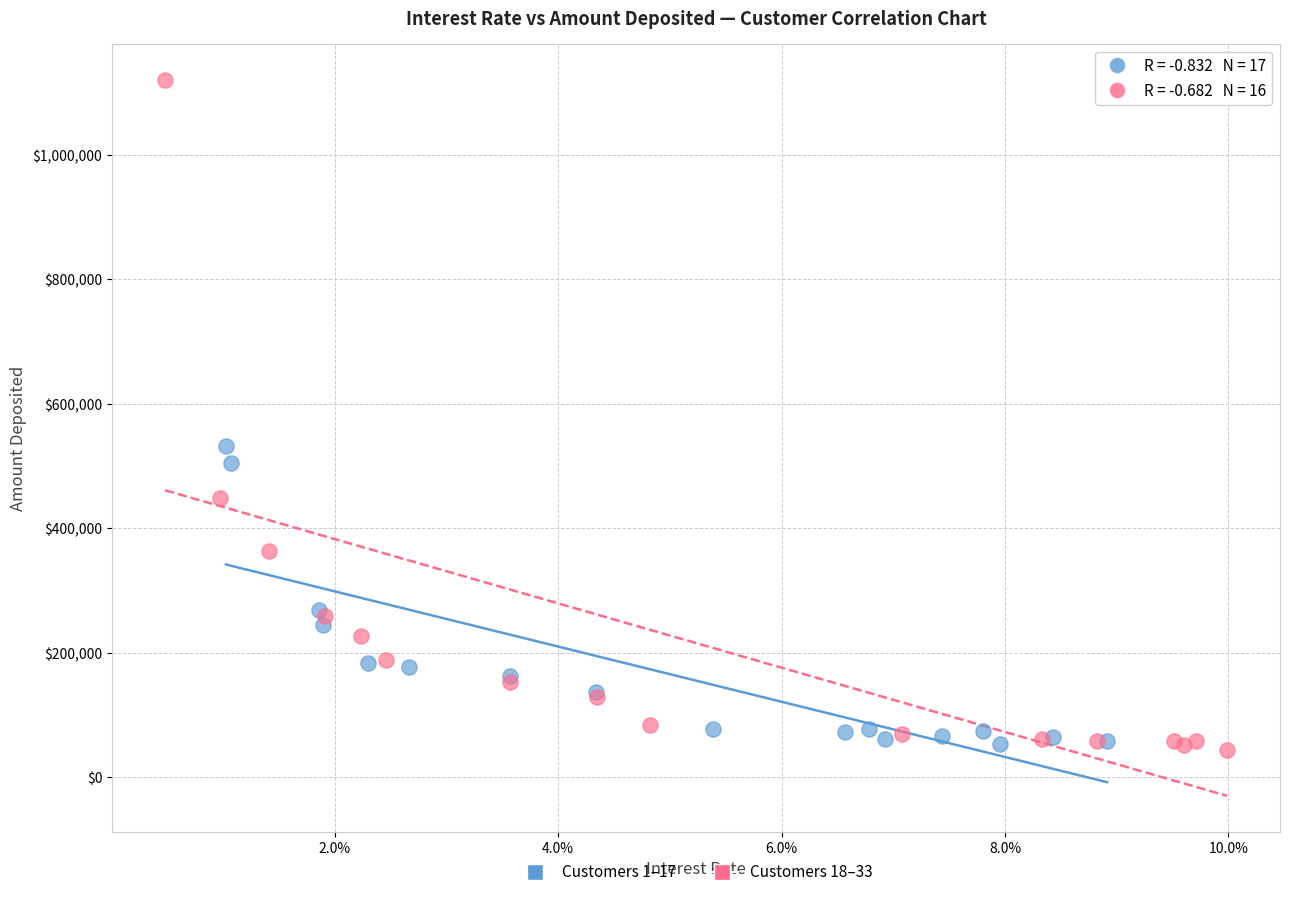

Which series has the widest spread of Y values?

Customers 18–33